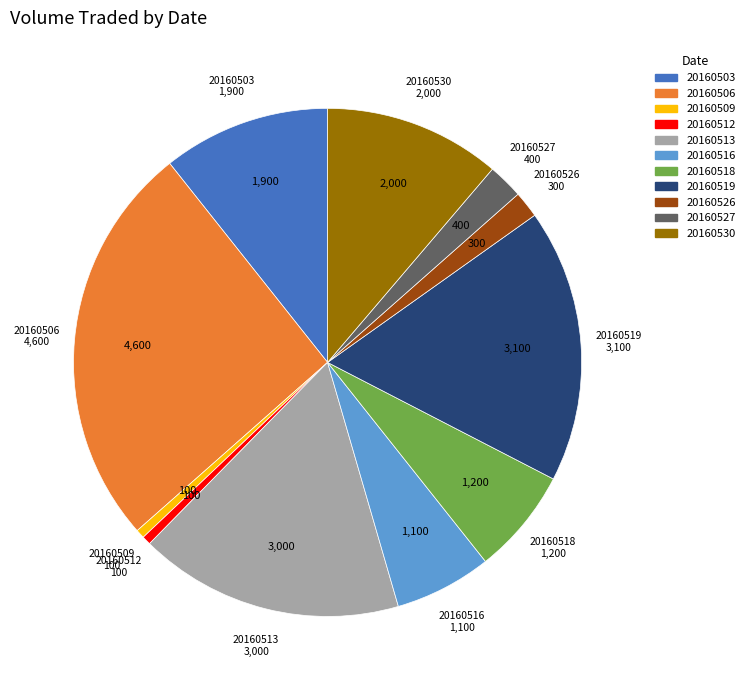

What is the largest slice in the pie chart?

20160506